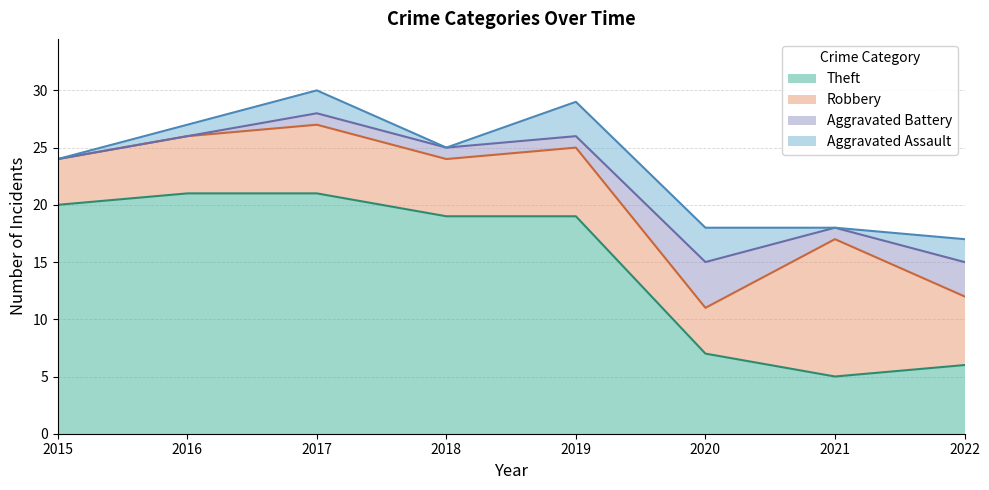

Reading left to right, what are all the values shown in this chart?

Aggravated Assault: 2015=0	2016=1	2017=2	2018=0	2019=3	2020=3	2021=0	2022=2
Aggravated Battery: 2015=0	2016=0	2017=1	2018=1	2019=1	2020=4	2021=1	2022=3
Robbery: 2015=4	2016=5	2017=6	2018=5	2019=6	2020=4	2021=12	2022=6
Theft: 2015=20	2016=21	2017=21	2018=19	2019=19	2020=7	2021=5	2022=6